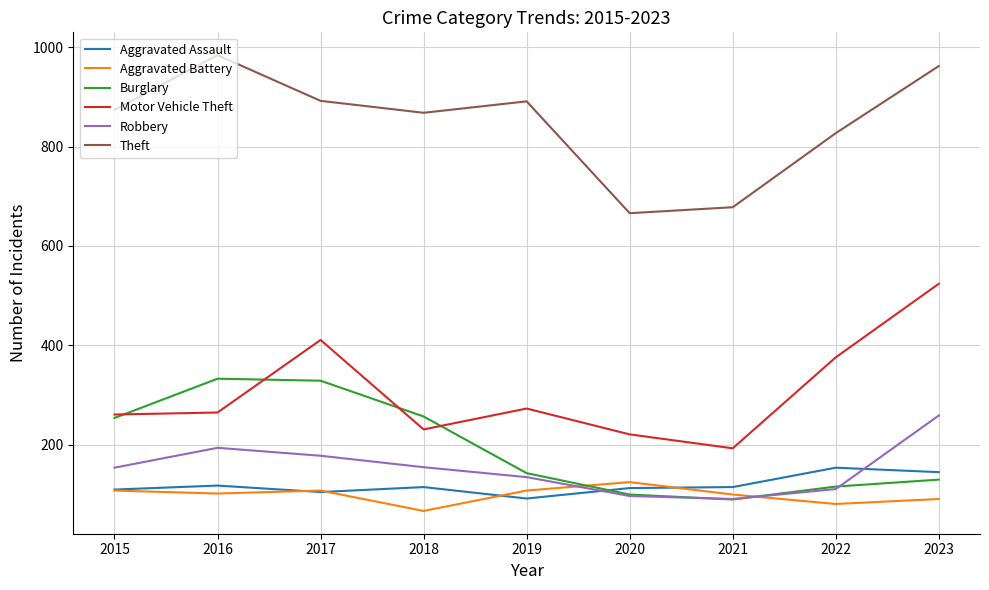

How many values in the Robbery series are below 154?

4